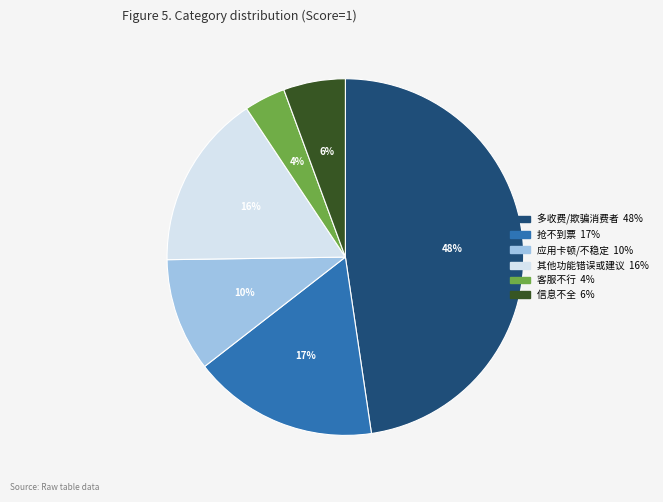

How many slices are in this pie chart?

6